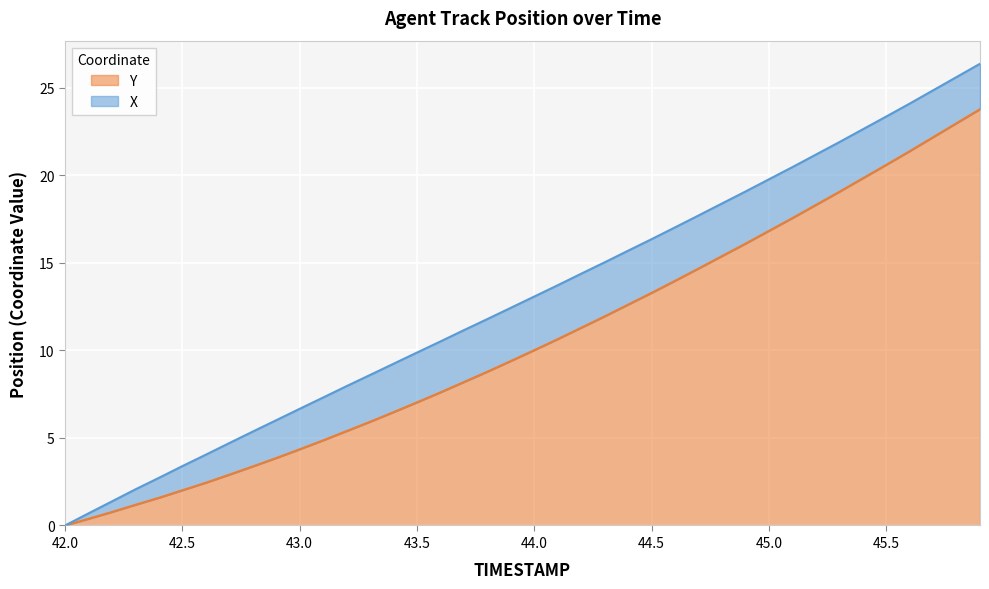

What is the maximum value for Y?

23.8